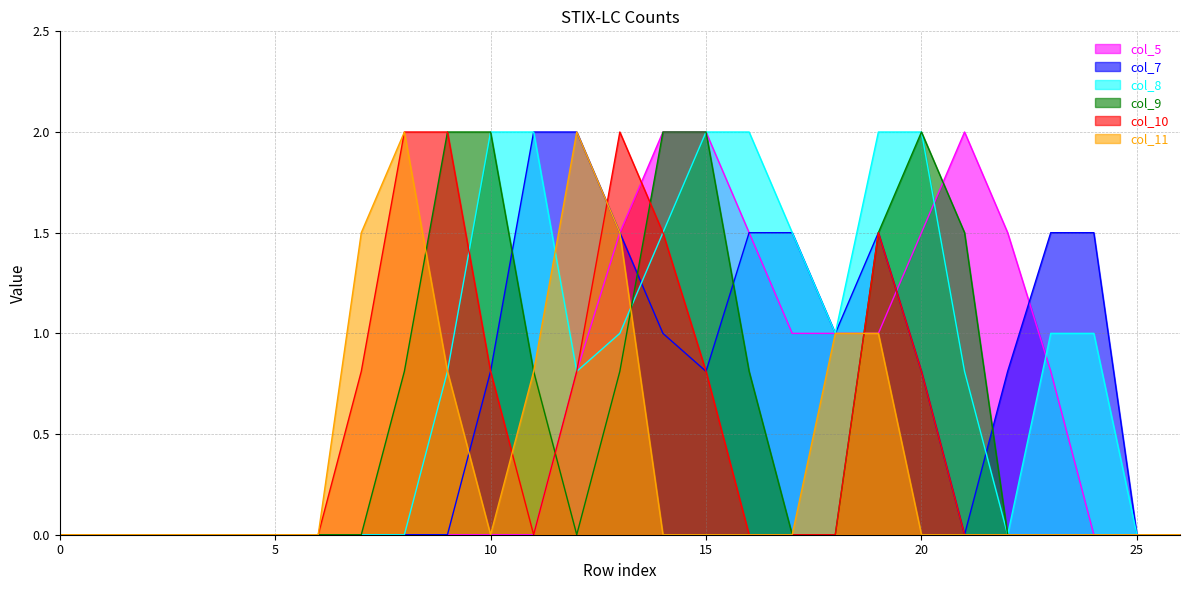

Between 7 and 25, which is larger?

7